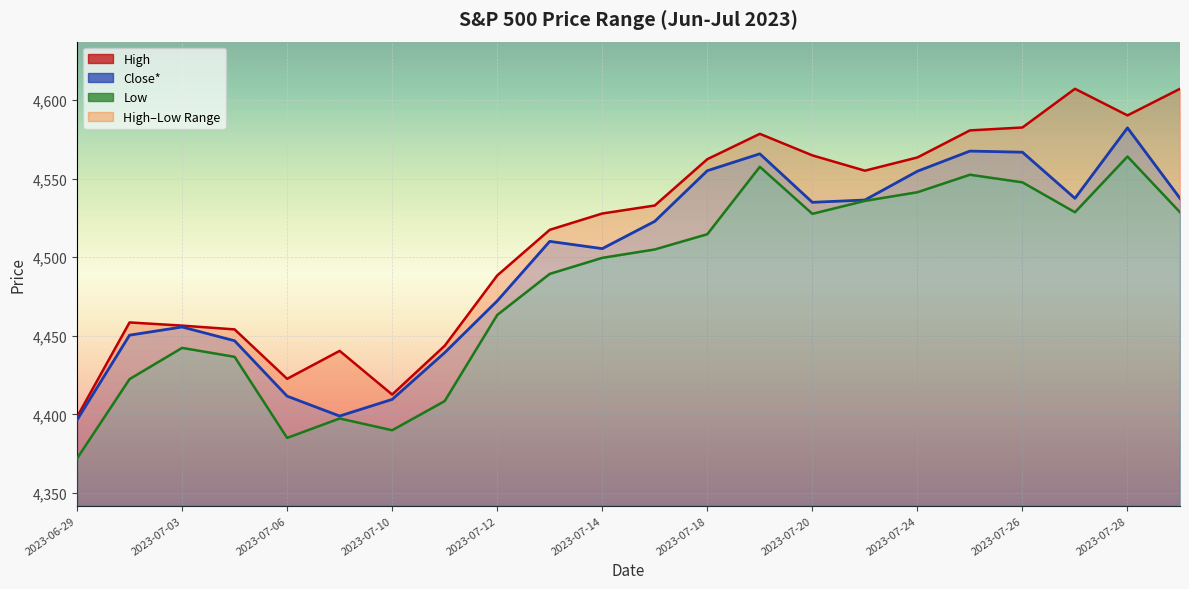

What is the difference between the Low values at 2023-07-25 and 2023-07-19?

5.1